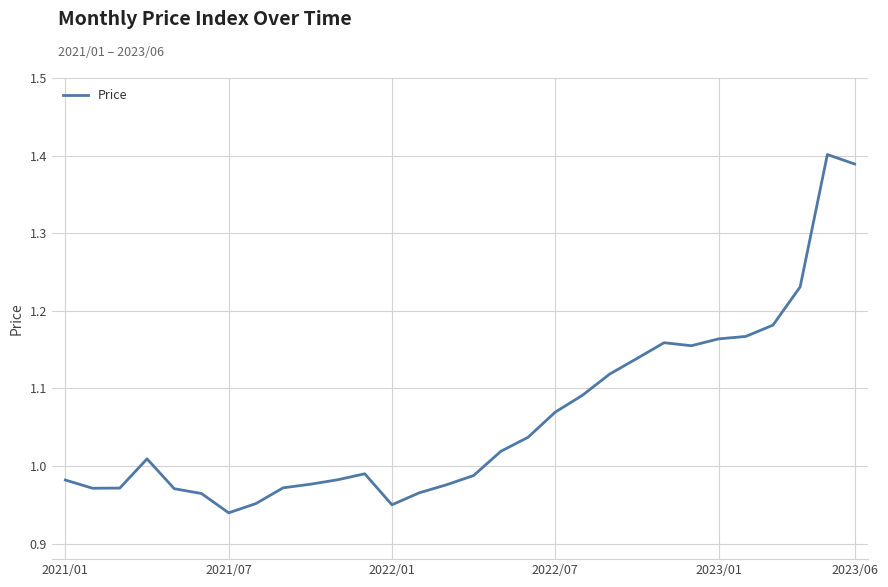

True or false: there are more than 2 points higher than both neighbors.

True